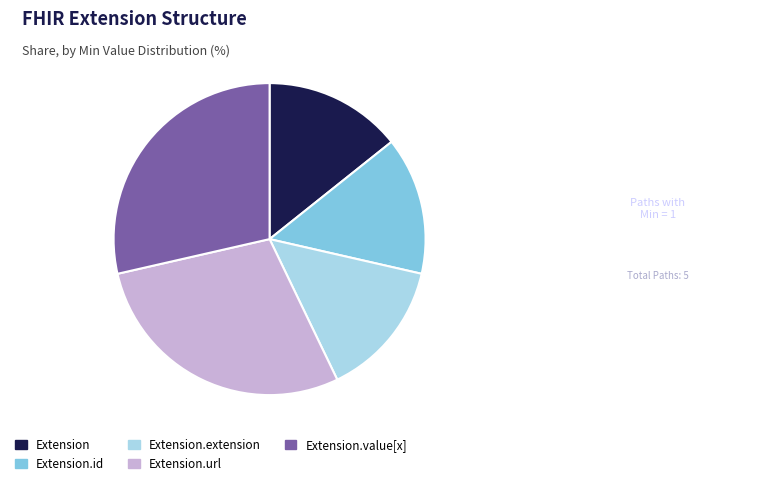

The Extension slice represents 14% of the pie. True or false?

True